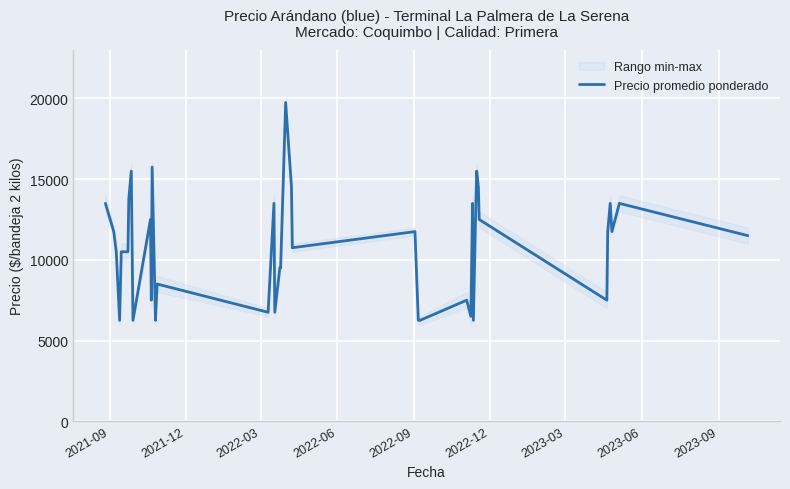

What is the minimum value for Precio promedio ponderado?

6250